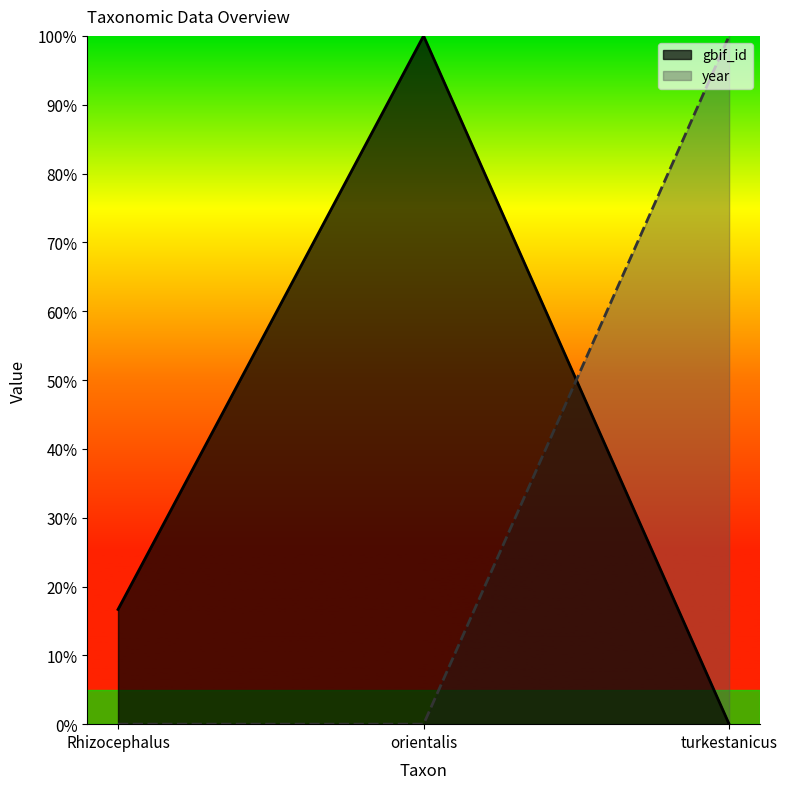

Count the number of categories in the chart.

3